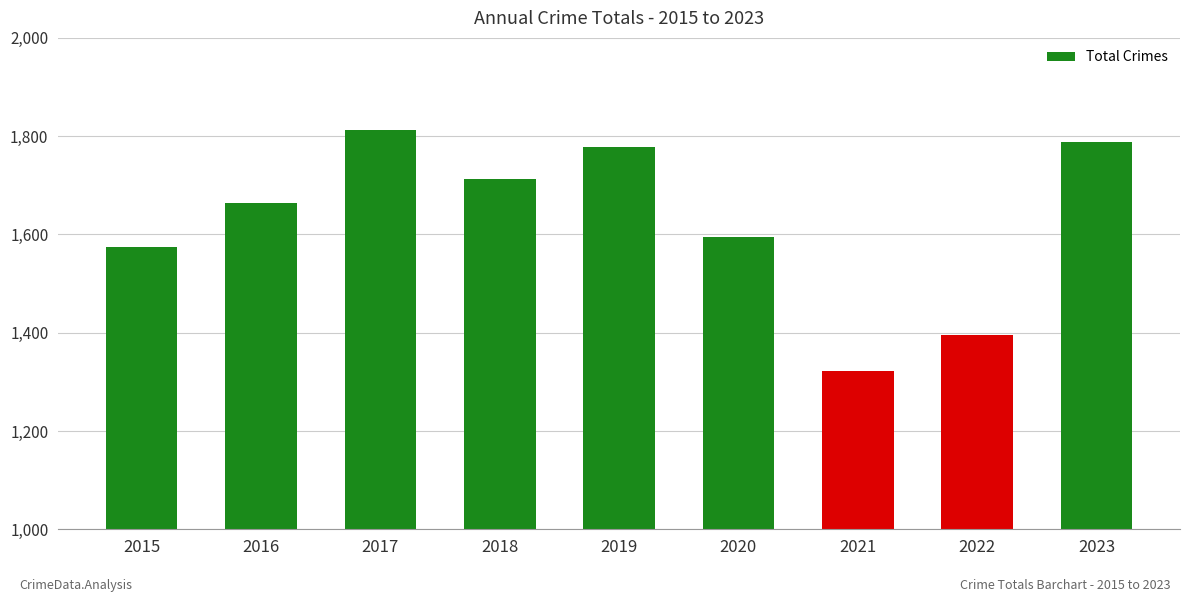

What is the difference between the values at 2019 and 2018?

65